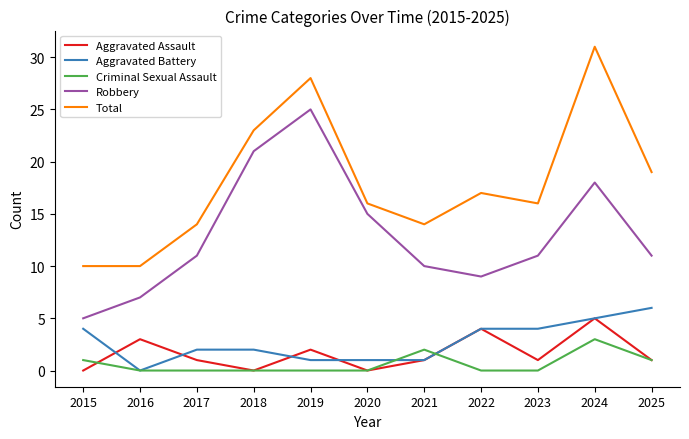

Which series changed the most between 2022 and 2024?

Total